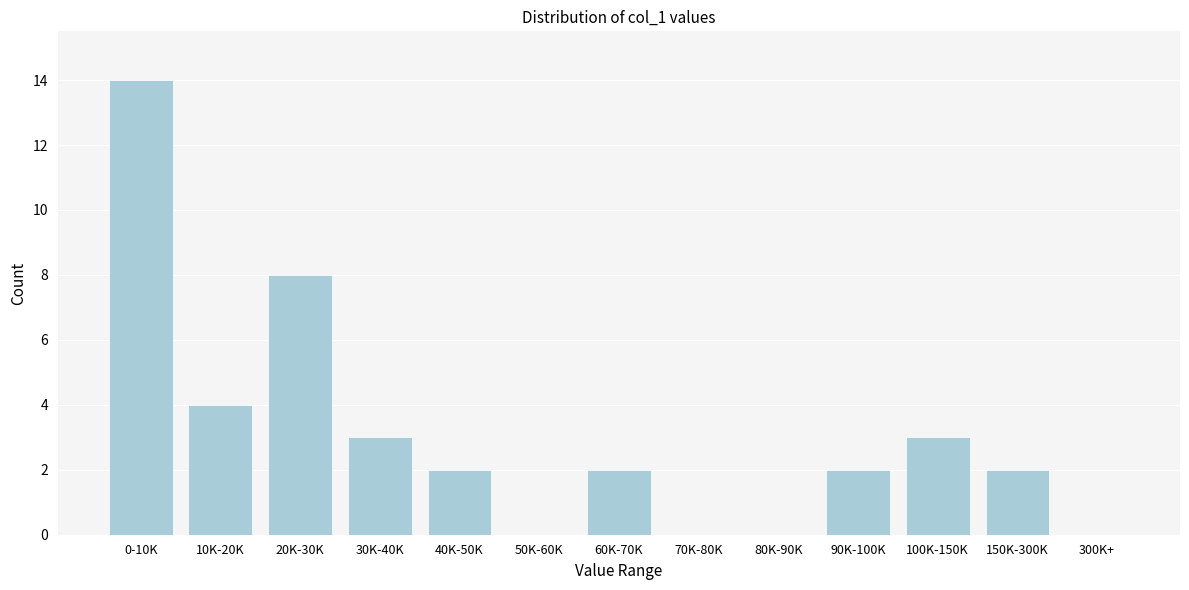

Reading left to right, list all the values displayed in this chart.

0-10K=14	10K-20K=4	20K-30K=8	30K-40K=3	40K-50K=2	50K-60K=0	60K-70K=2	70K-80K=0	80K-90K=0	90K-100K=2	100K-150K=3	150K-300K=2	300K+=0